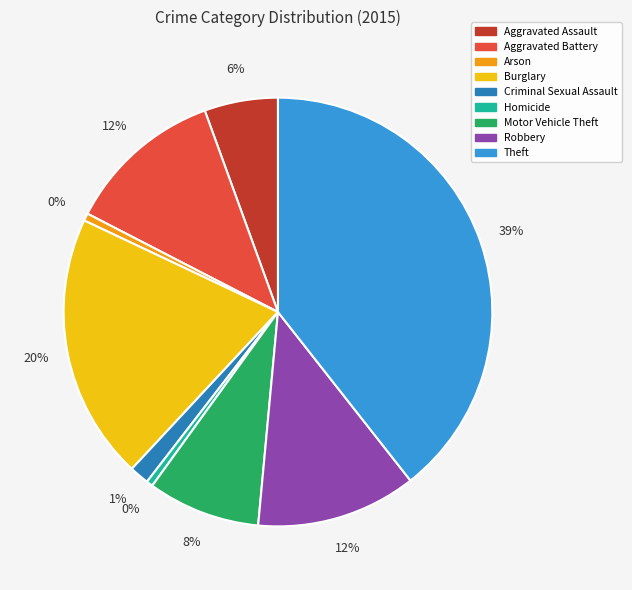

To the nearest percent, what is the average slice percentage?

11%